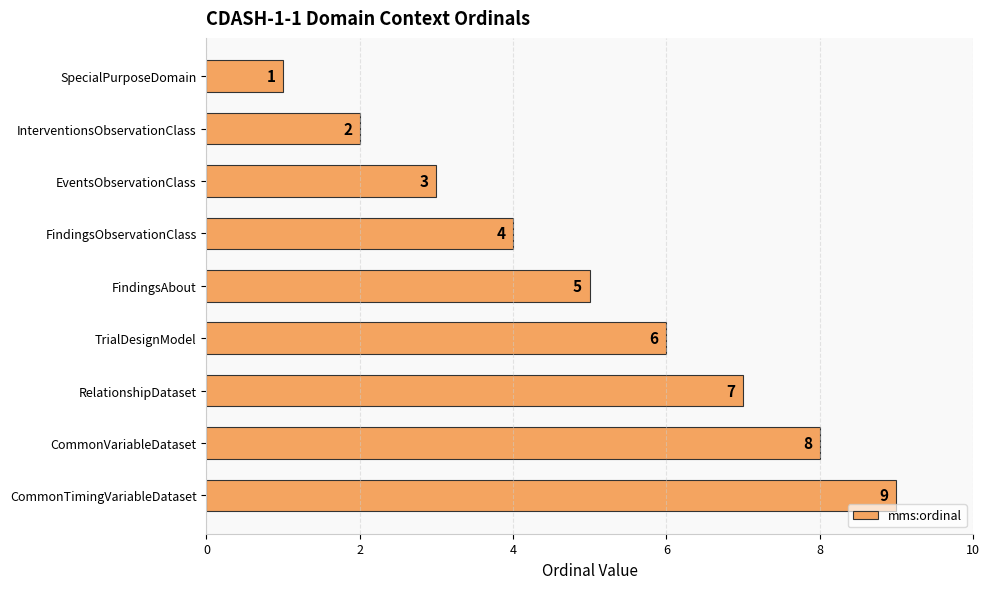

What is the change in value from SpecialPurposeDomain to FindingsObservationClass?

+3